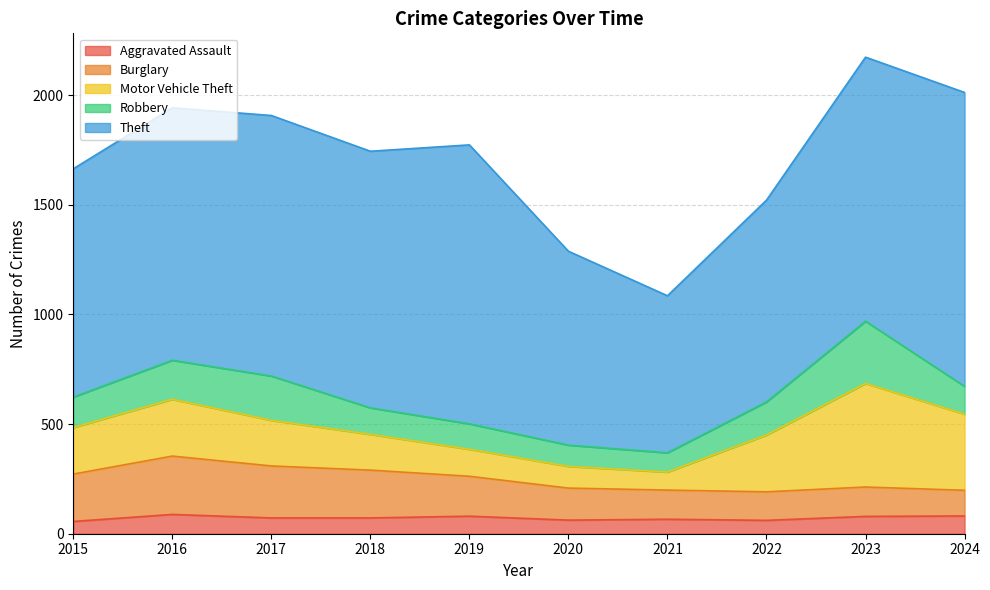

What is the average value of the Robbery series?

150